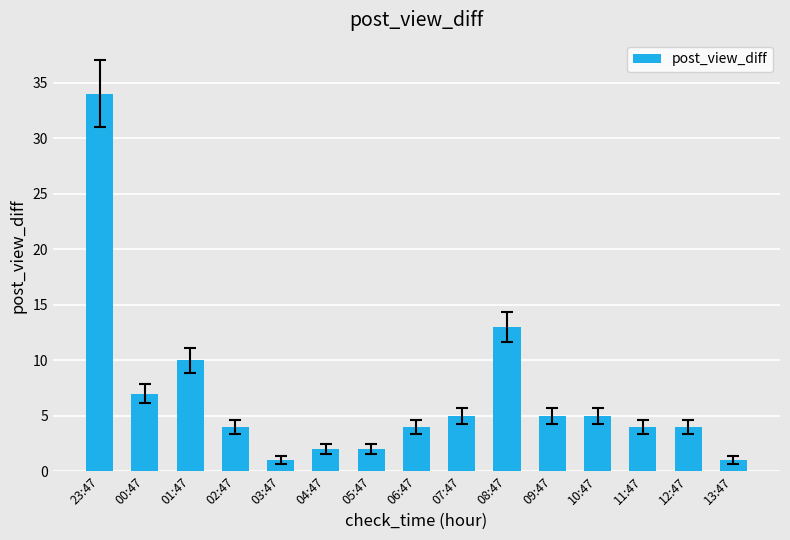

How many bars are there in total?

15